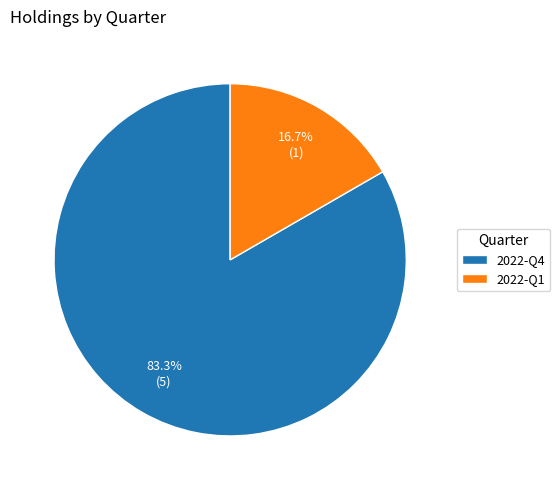

Count the number of slices in the pie.

2